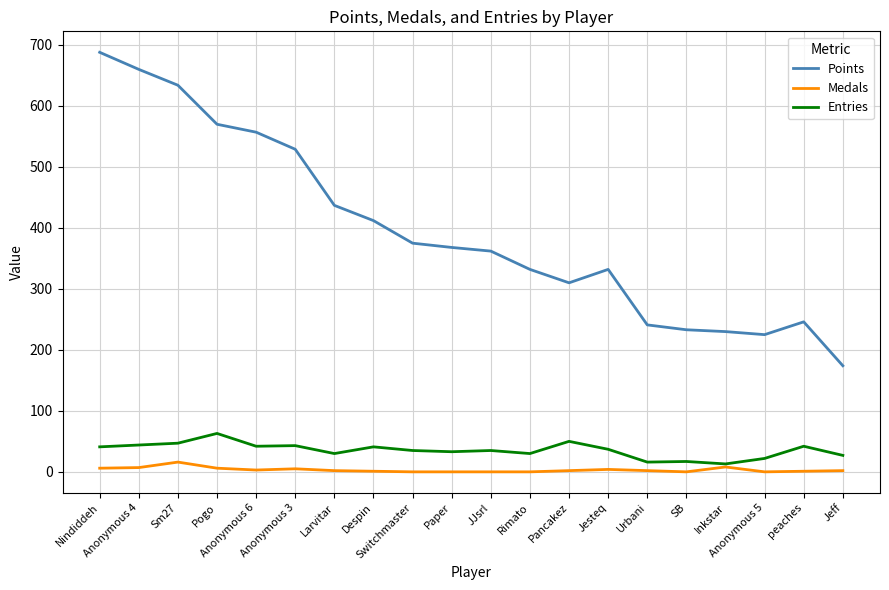

What is the maximum value shown in the chart?

688